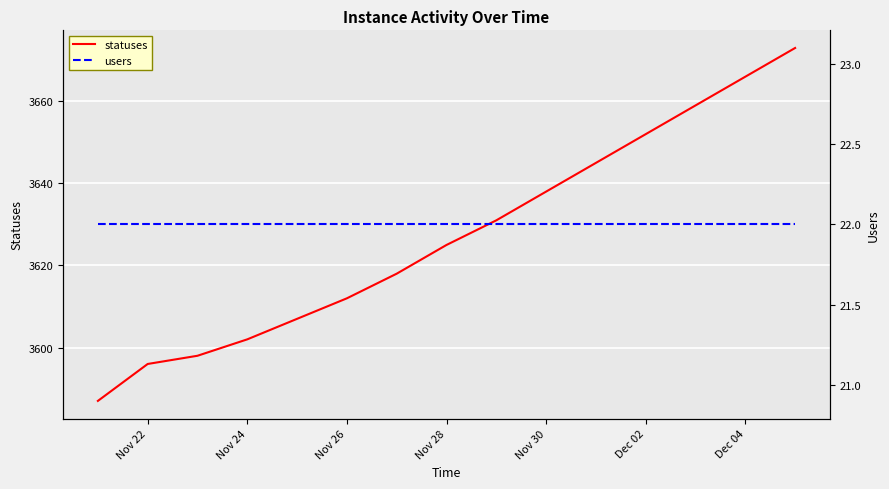

True or false: statuses has a value of 3612 at Nov 26.

True